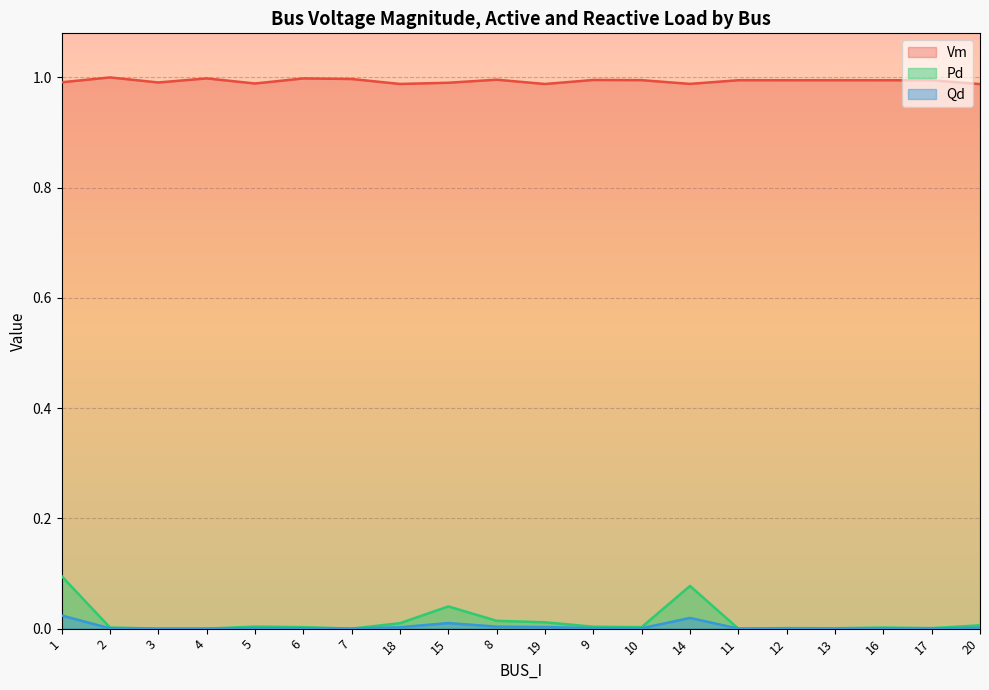

What is the total value across all series at 16?

1.0